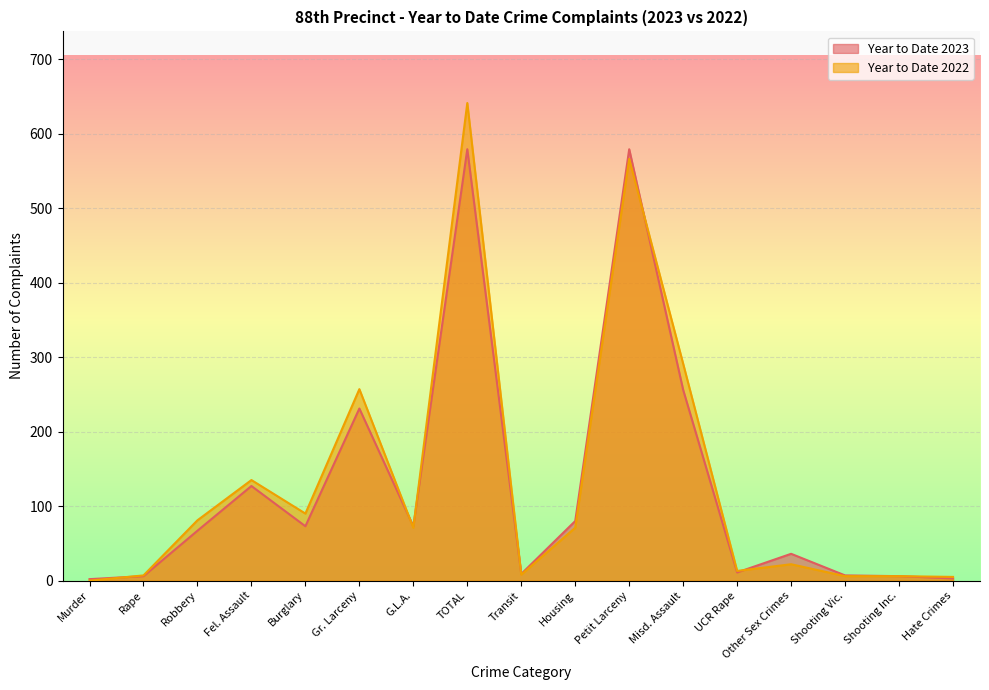

What is the total value across all series at Robbery?

148